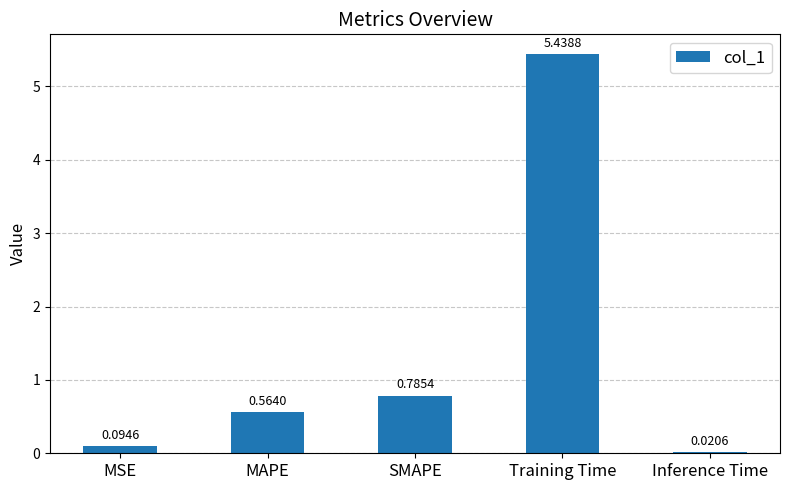

What position from the right is Training Time?

2